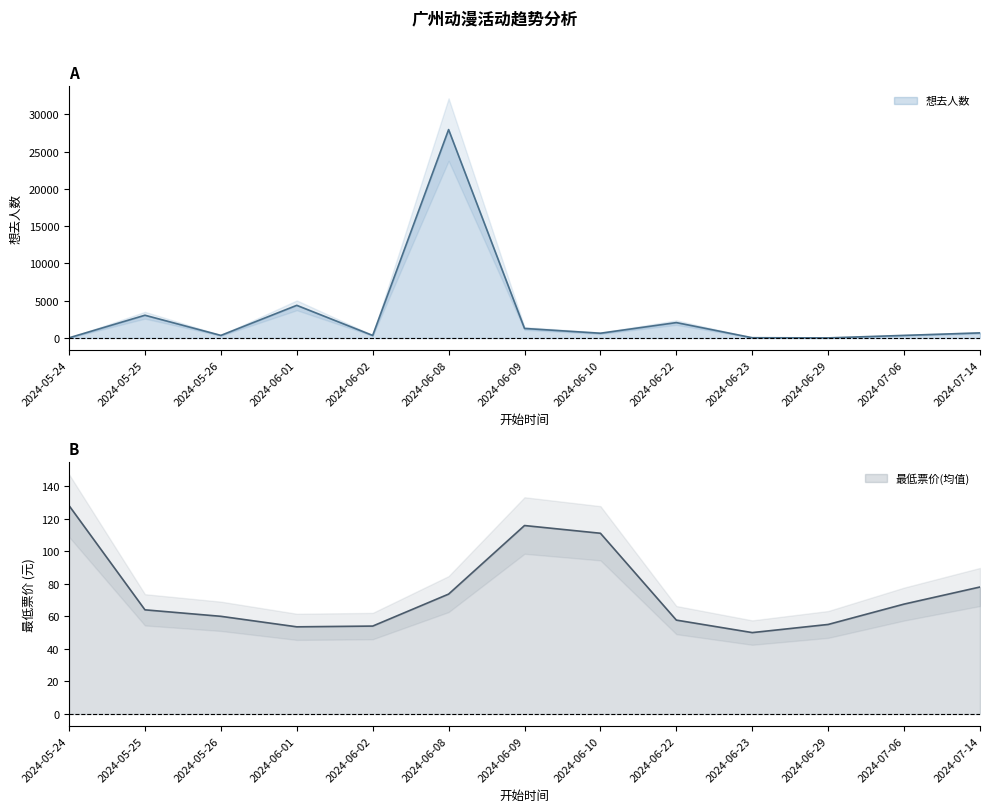

At which category does 最低票价(均值) reach its first local valley?

2024-06-01